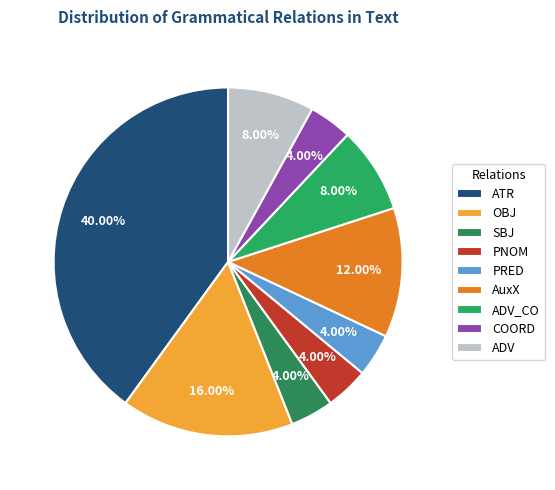

To the nearest percent, what is the difference between the PNOM and AuxX slice percentages?

8%